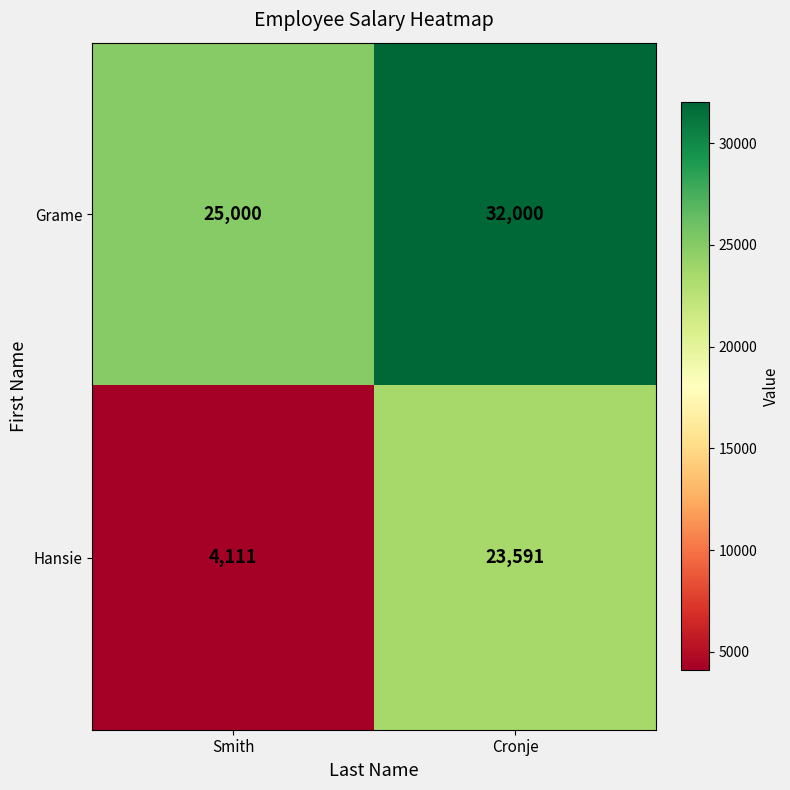

Count the number of data series in this chart.

2